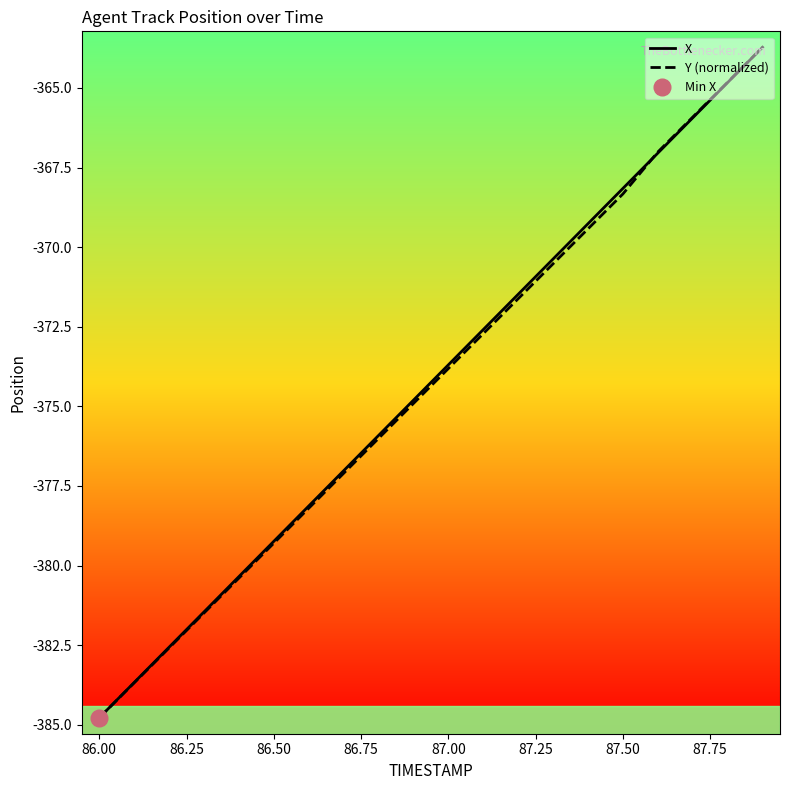

How many intersections are there between Y (normalized) and X?

1